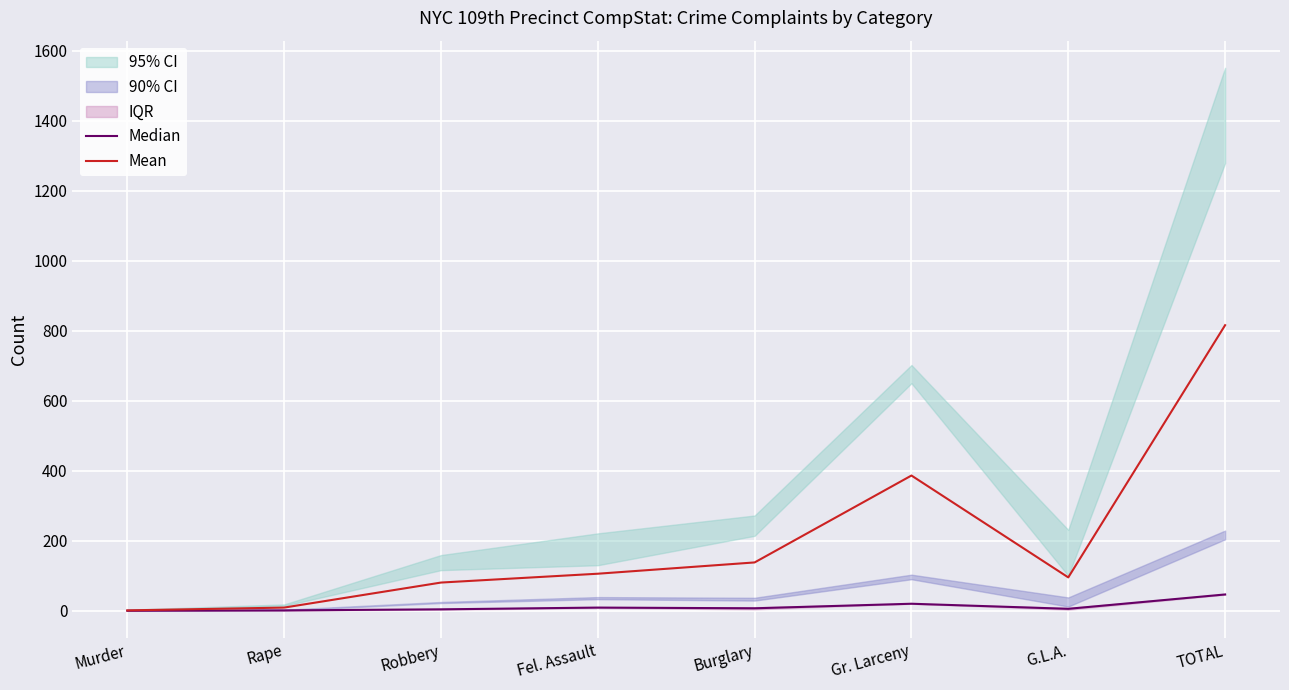

Reading left to right, extract all data points from this chart.

Median: 0.0	1.0	4.0	9.0	7.0	20.0	5.5	46.5
Mean: 1.0	9.0	80.5	105.8	138.0	386.2	95.2	815.8